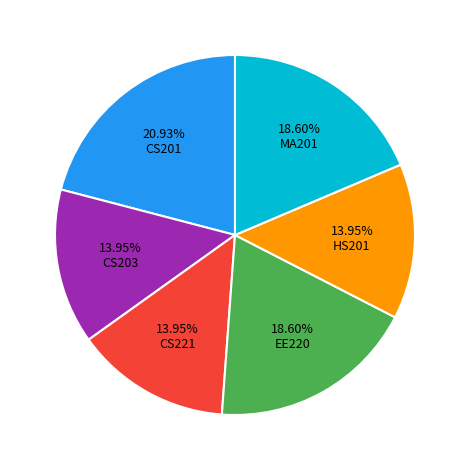

Does any single category account for the majority?

No